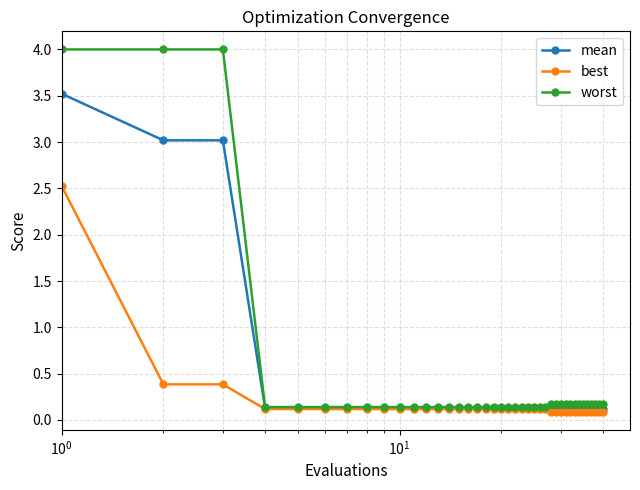

Which series has the largest range (max minus min)?

worst